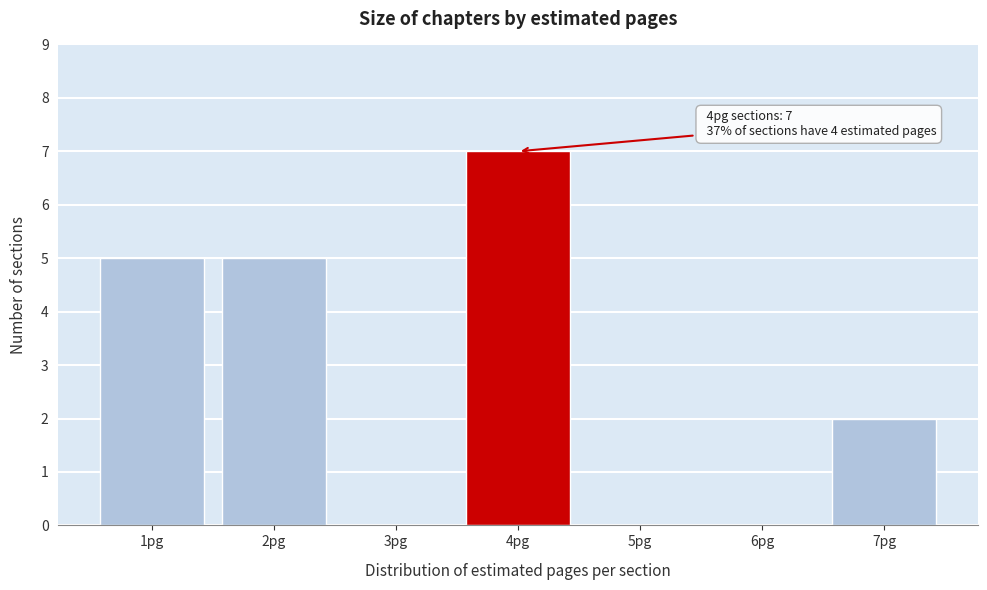

Reading left to right, list all the values displayed in this chart.

1pg=5	2pg=5	3pg=0	4pg=7	5pg=0	6pg=0	7pg=2